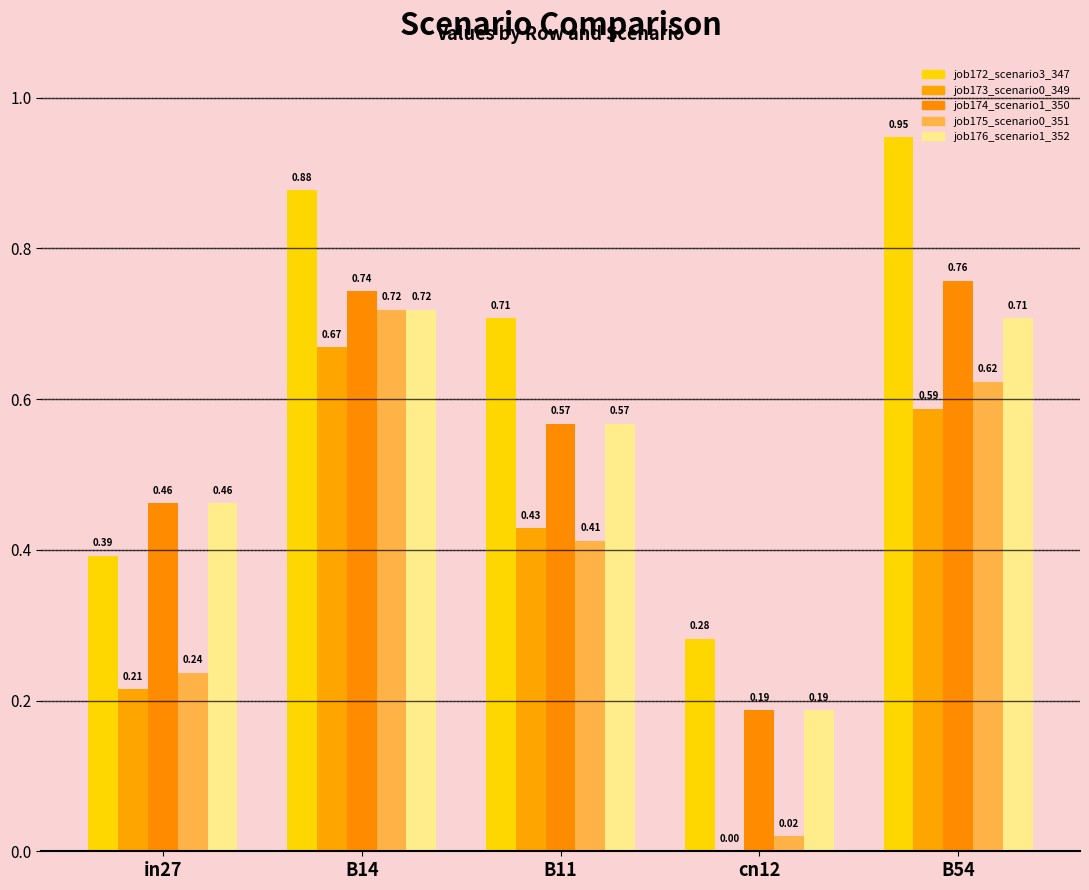

How many categories are shown in the chart?

5